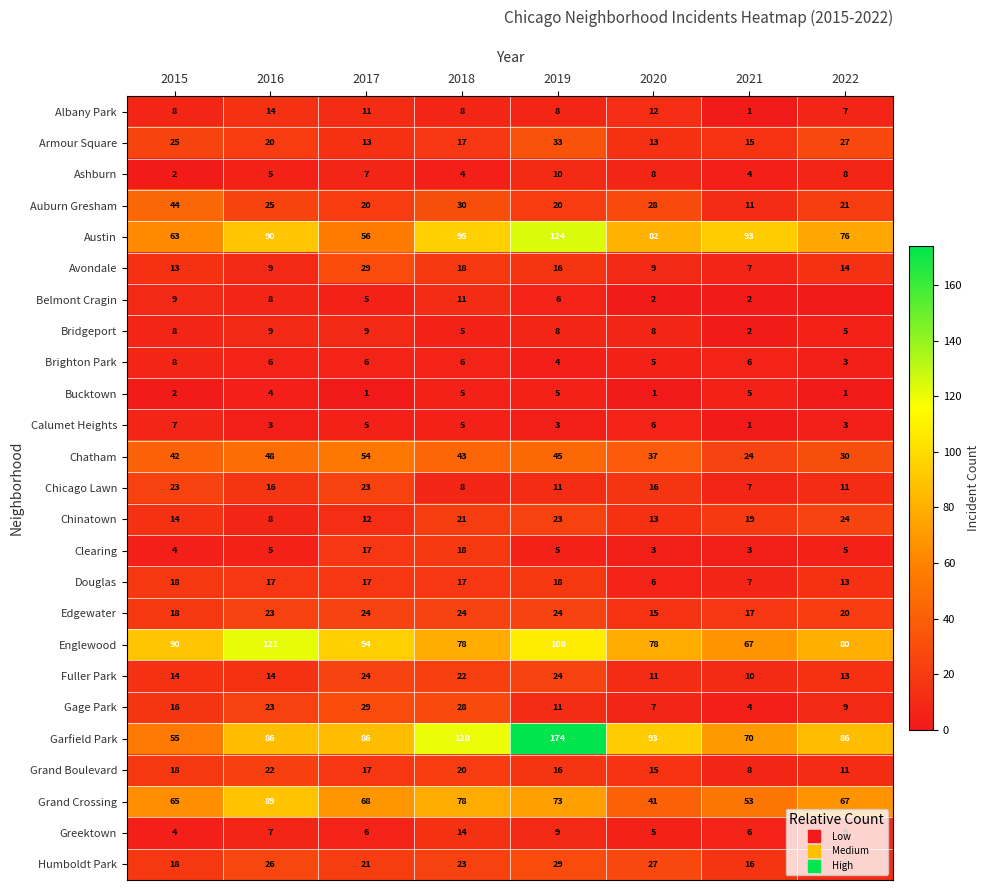

Count the number of data series in this chart.

25